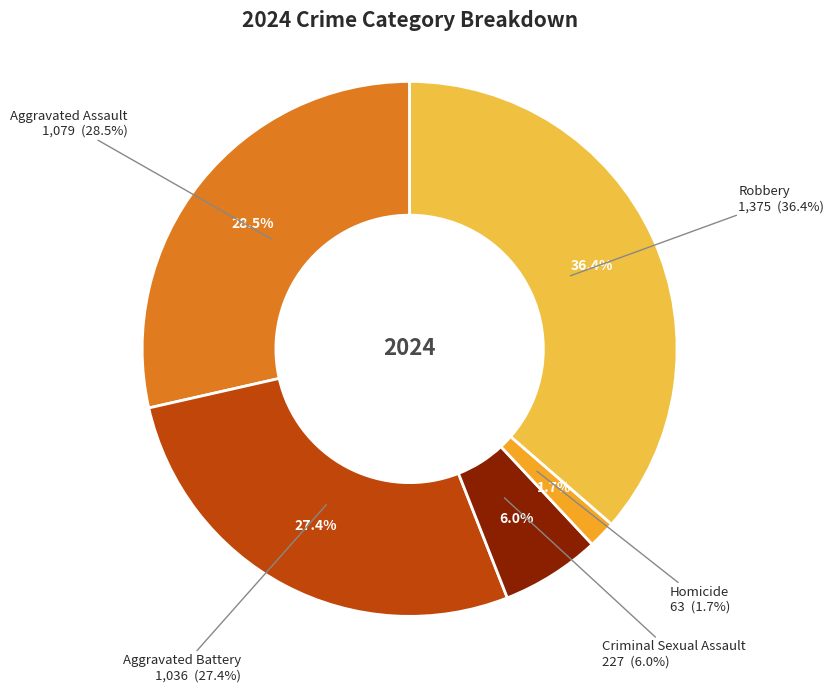

To the nearest percent, what is the difference between the largest and smallest slice percentages?

35%